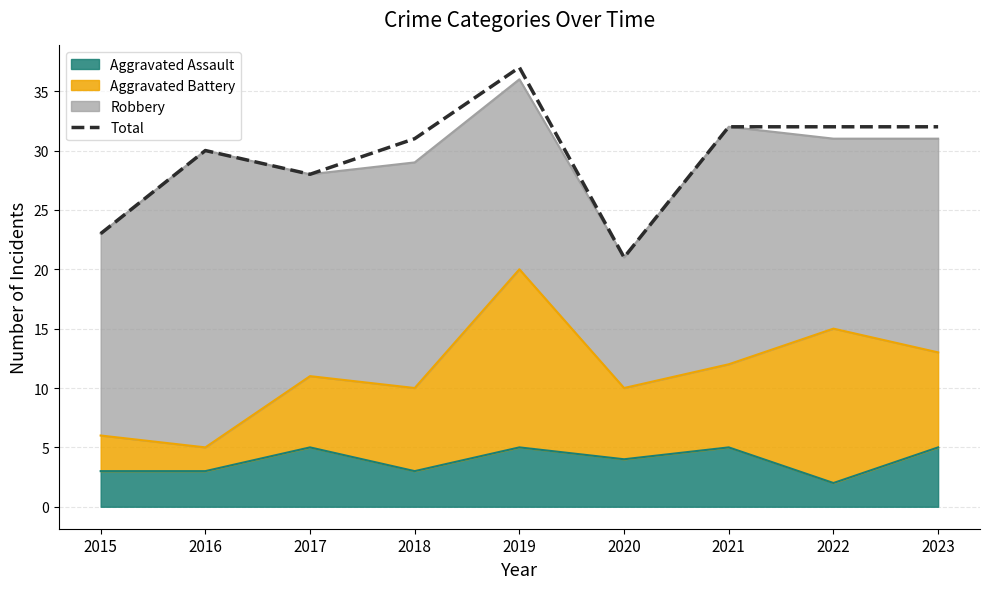

Approximately how many times larger is the value at 2021 compared to 2015?

1.4